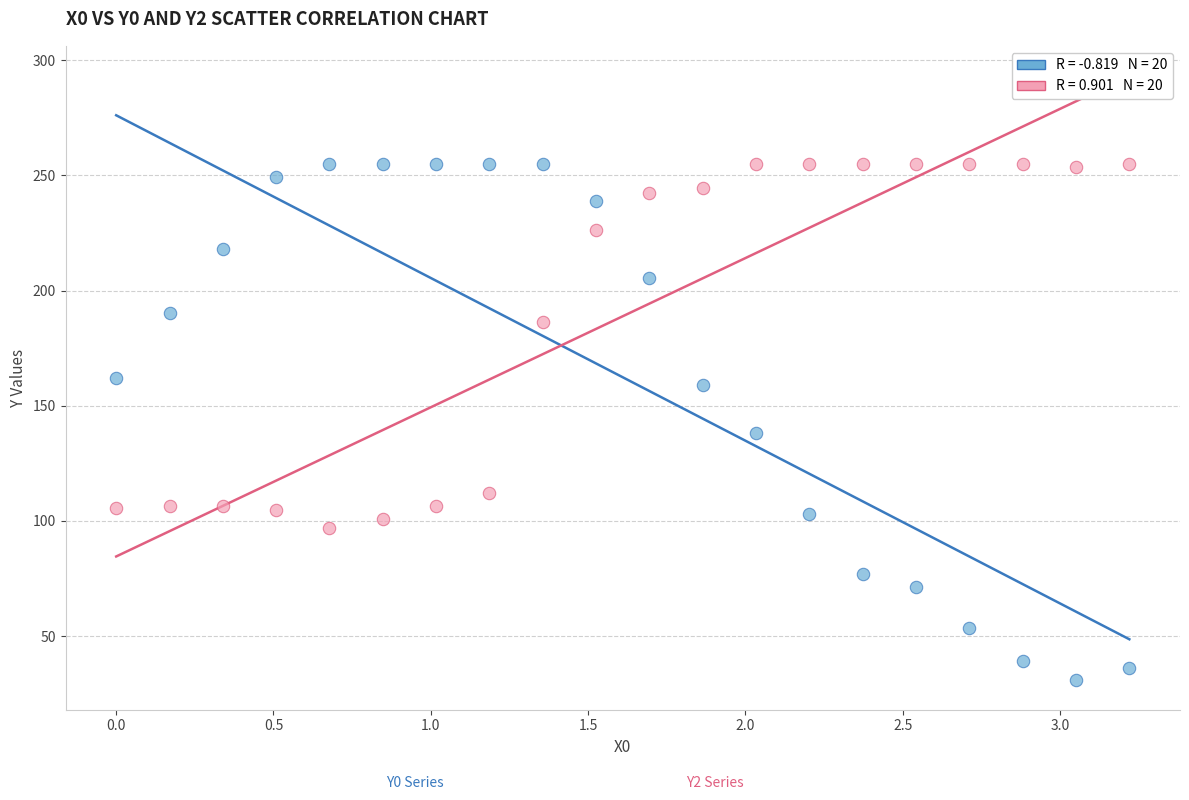

Across all series, what Y value is closest to 143?

138.4